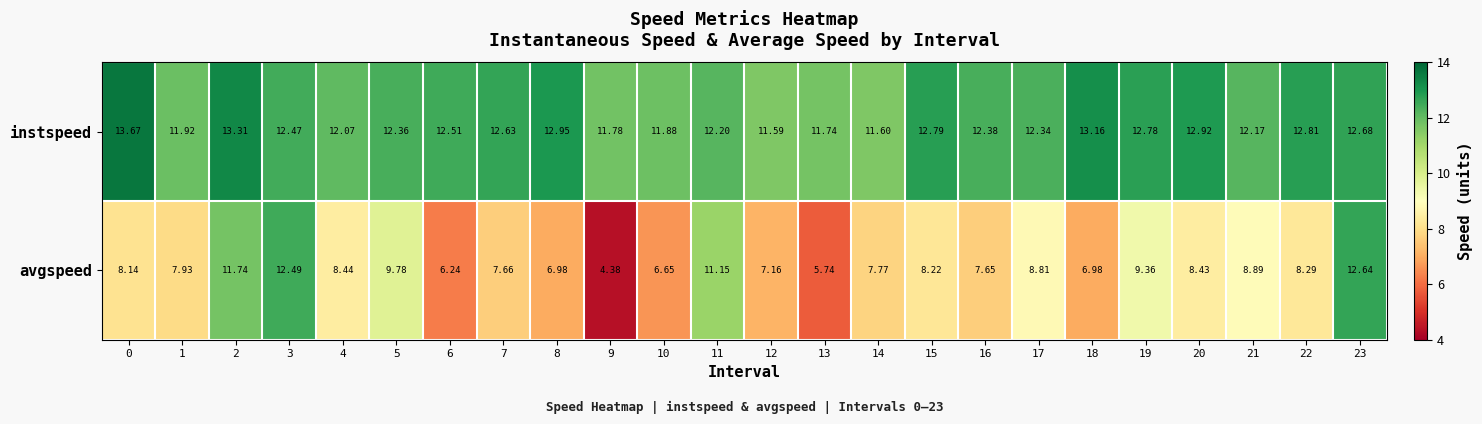

Between 18 and 19, which series saw the biggest shift?

avgspeed